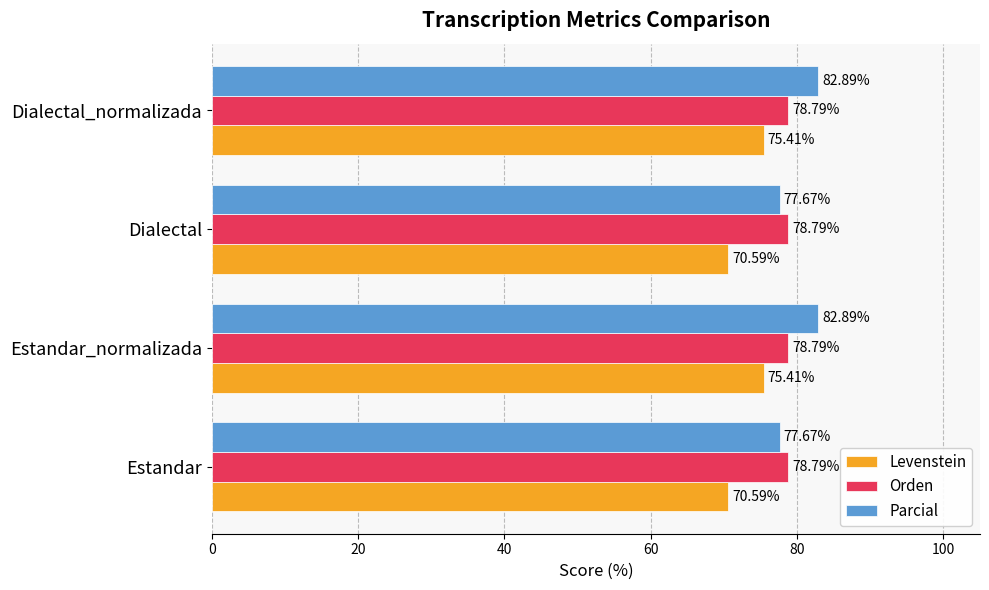

What is the average value of the Levenstein series?

73.0